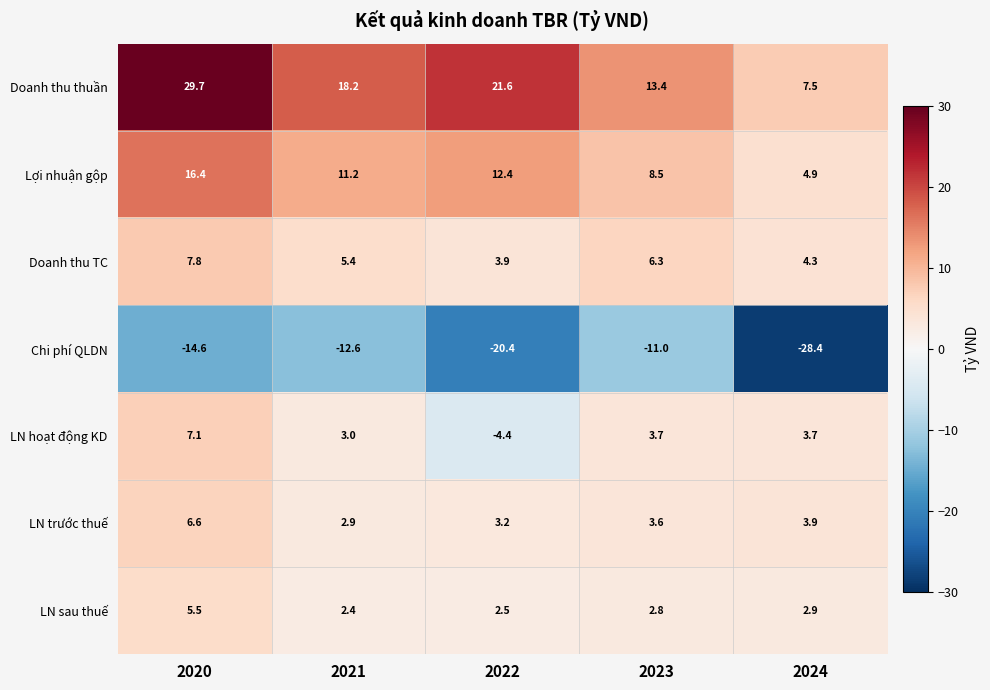

Read the Doanh thu TC value at 2020.

7.8